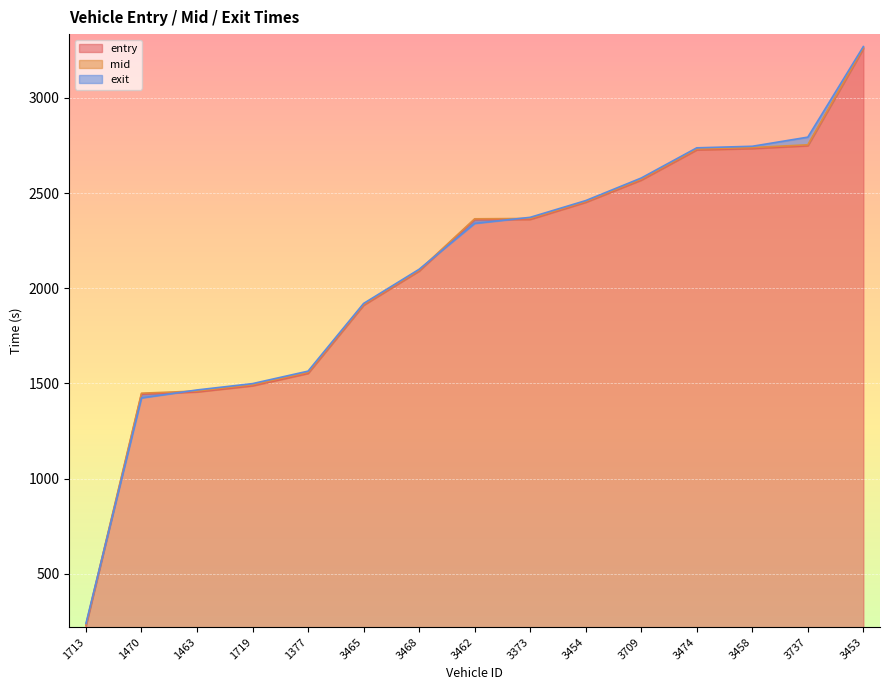

Reading left to right, list all the values displayed in this chart.

entry: 228.1	1444.2	1455.9	1488.2	1553.1	1911.1	2090.5	2359.8	2361.6	2451.4	2567.9	2726.4	2733.6	2748.3	3257.2
mid: 233.3	1449.0	1460.4	1493.2	1558.3	1915.1	2094.5	2364.5	2366.4	2455.3	2572.4	2731.1	2738.5	2753.1	3262.3
exit: 239.9	1424.2	1466.0	1499.3	1564.8	1920.1	2099.5	2340.4	2372.3	2460.1	2578.6	2737.1	2745.3	2793.2	3268.8